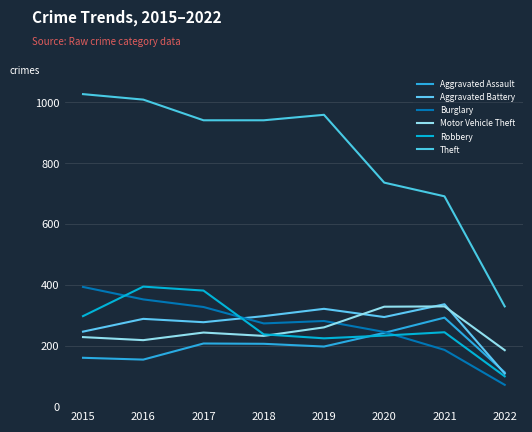

At which category does the chart reach its peak across all series?

2015